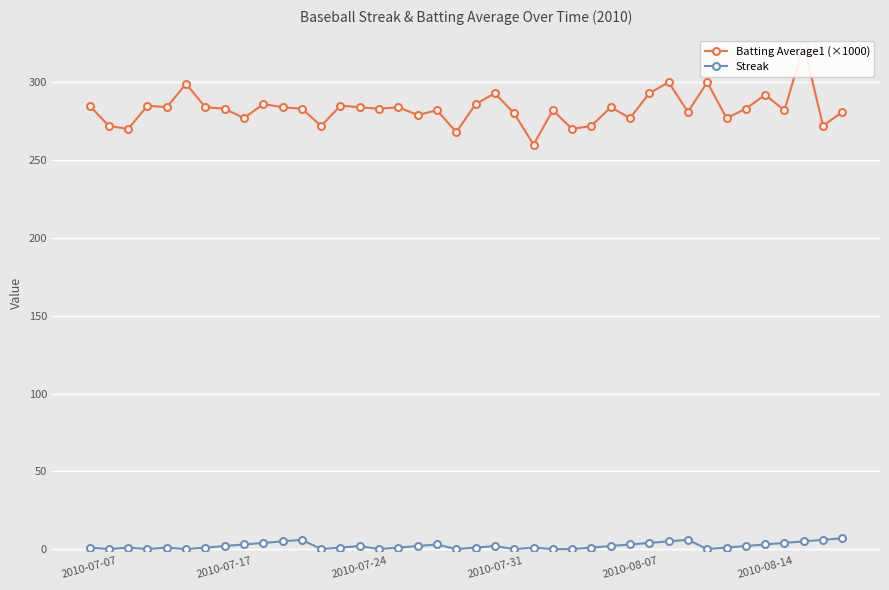

True or false: Streak has more than 2 points higher than both neighbors.

True